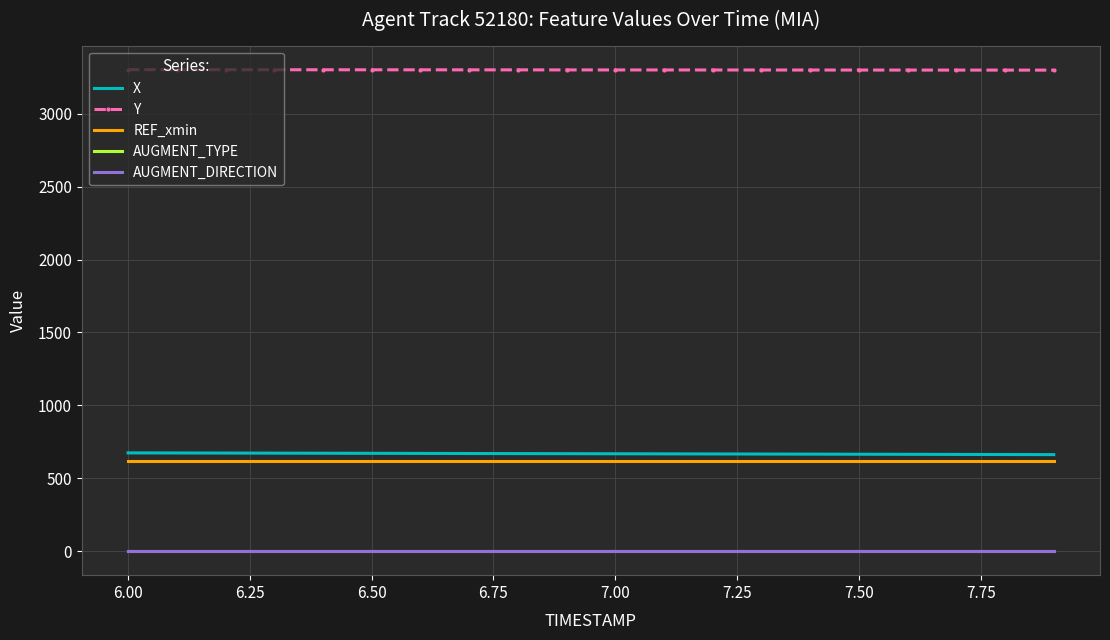

True or false: AUGMENT_TYPE and AUGMENT_DIRECTION intersect in this chart.

False